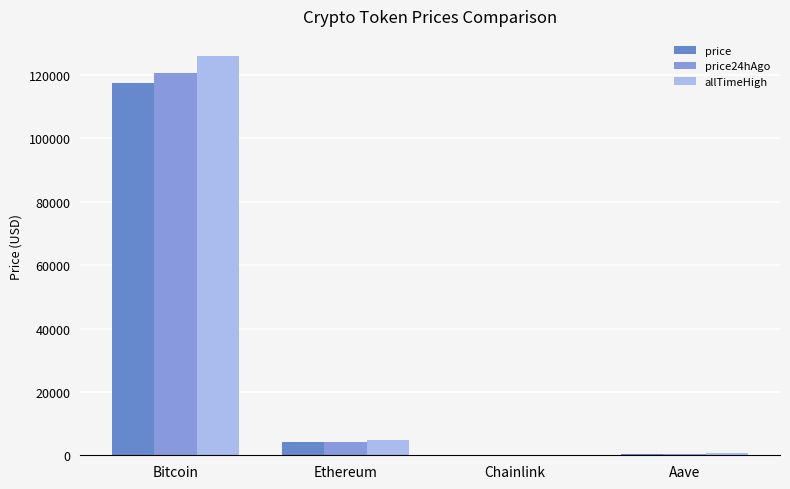

The price24hAgo series shows 120591.0 at Bitcoin. True or false?

True